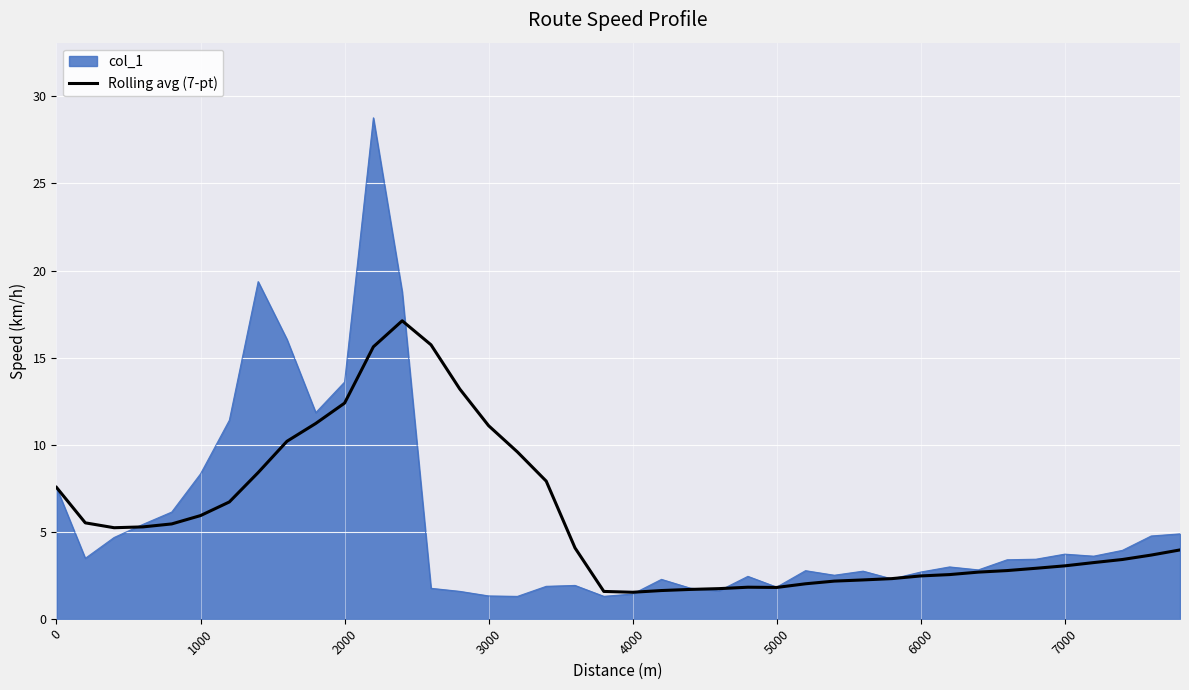

What is the smallest value displayed?

1.3